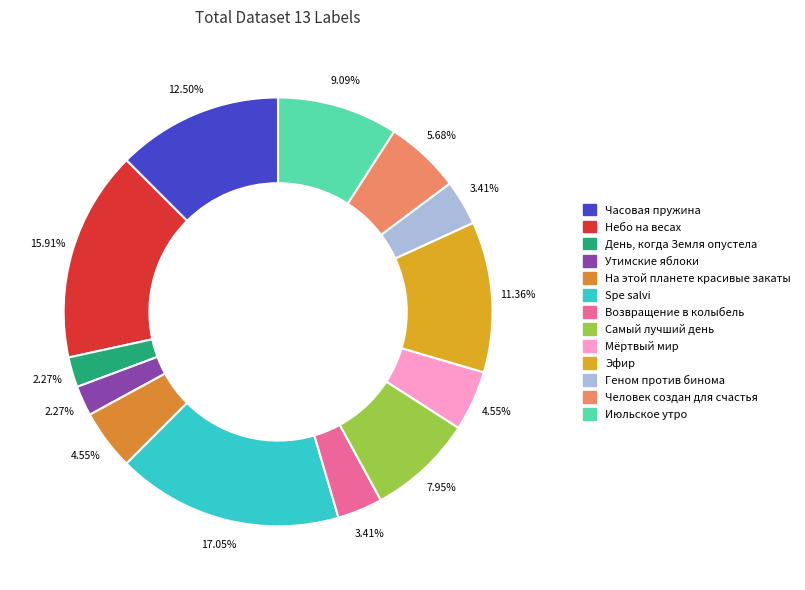

To the nearest percent, what percentage of the pie is Небо на весах?

16%